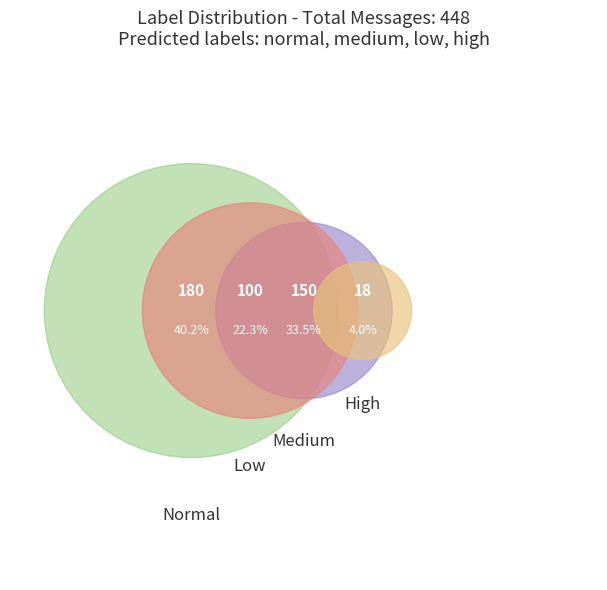

Is it true that high is 36% of the pie?

False